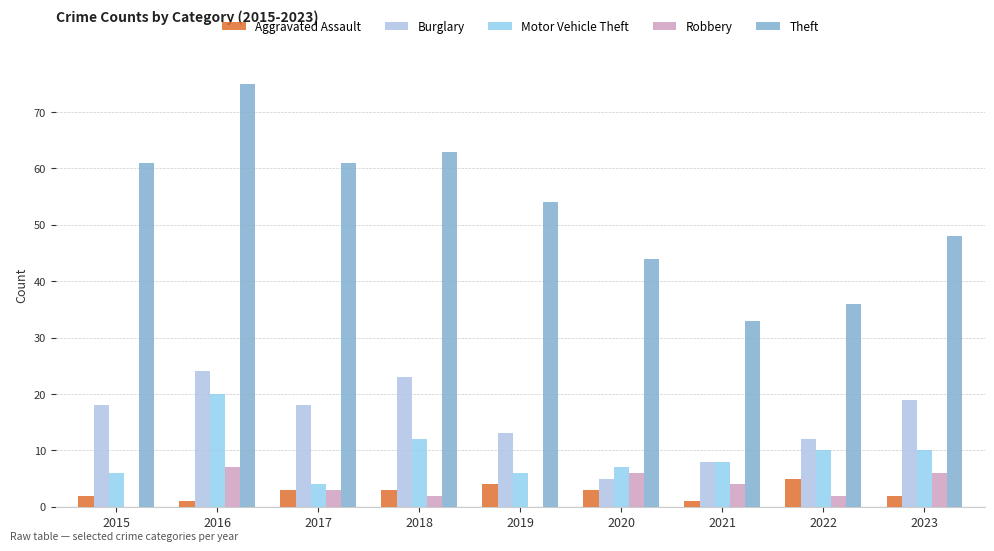

Which series has the widest spread of values?

Theft